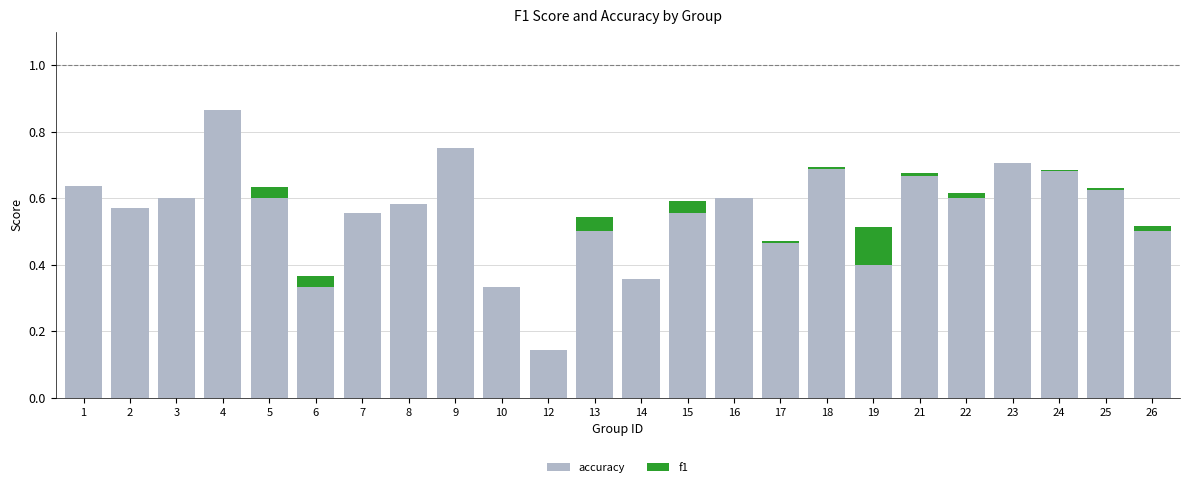

At how many categories does at least one series exceed 0?

24